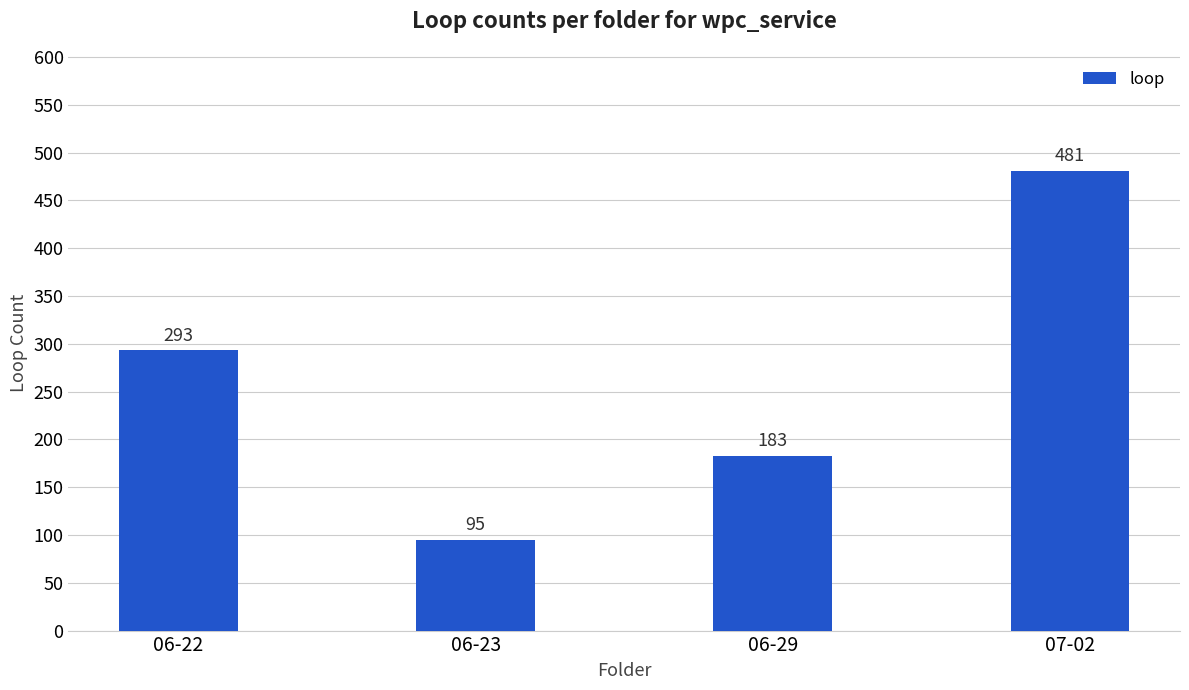

What position from the left is 06-23?

2